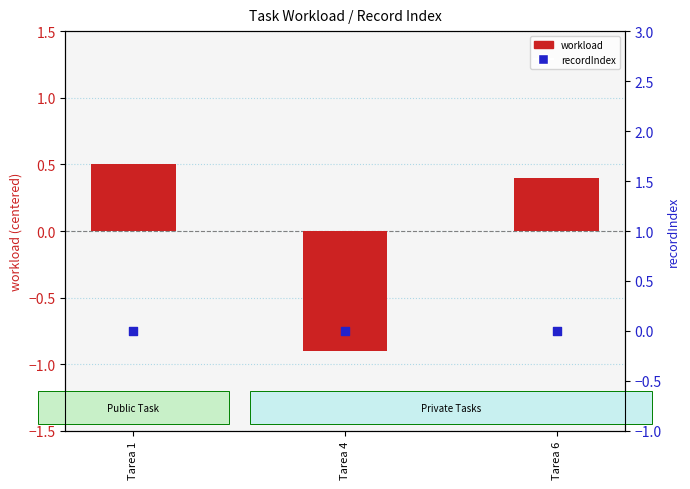

Which series has the largest total across all categories?

workload